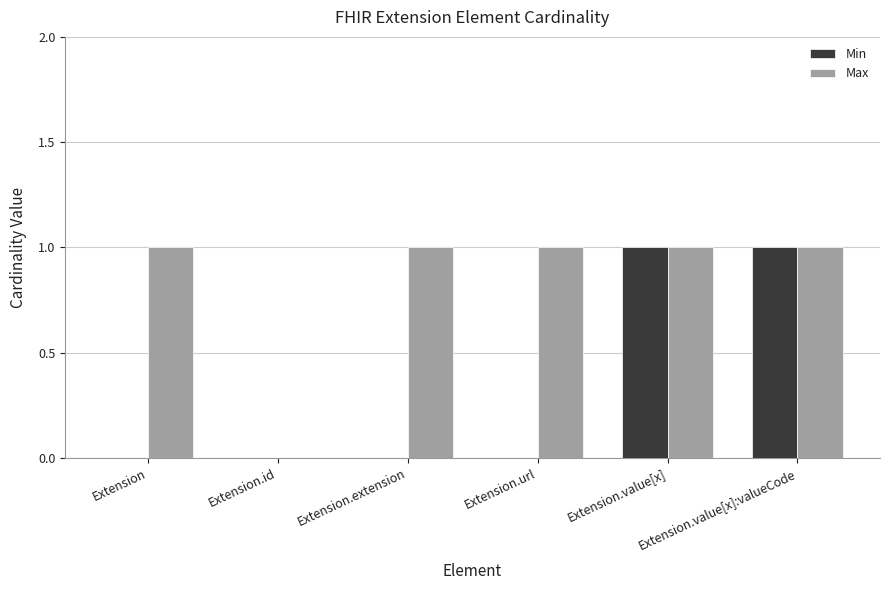

Which series changed the most between Extension.id and Extension.url?

Max